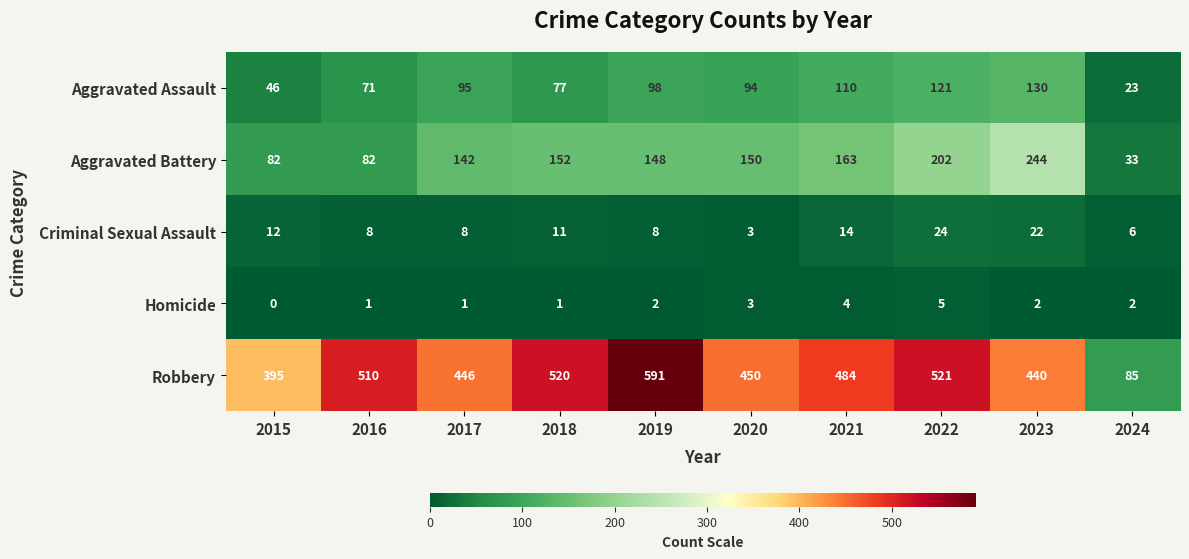

What is the maximum value shown in the chart?

591